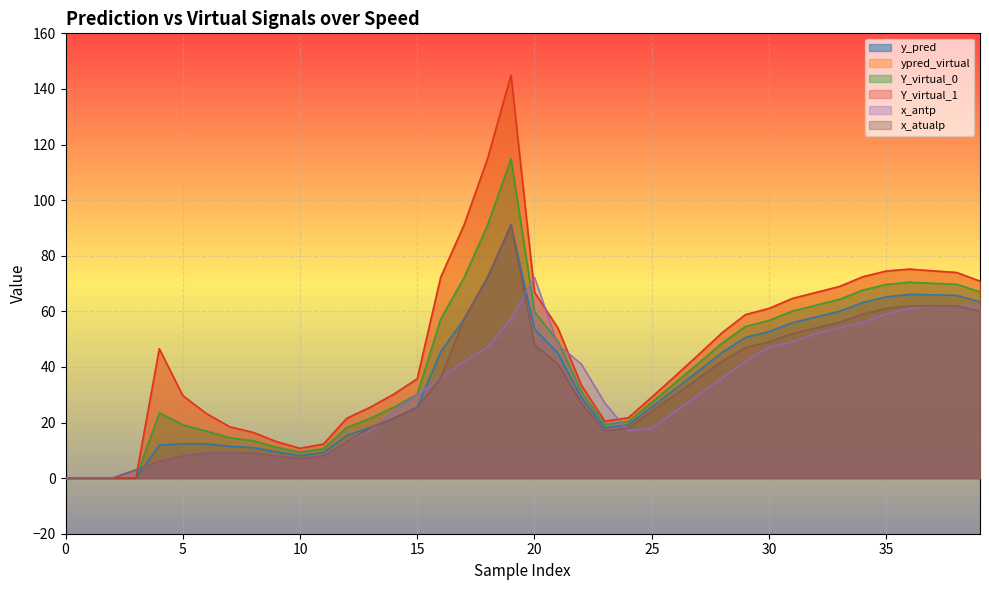

The value of x_atualp at 30 is 49.0. True or false?

True